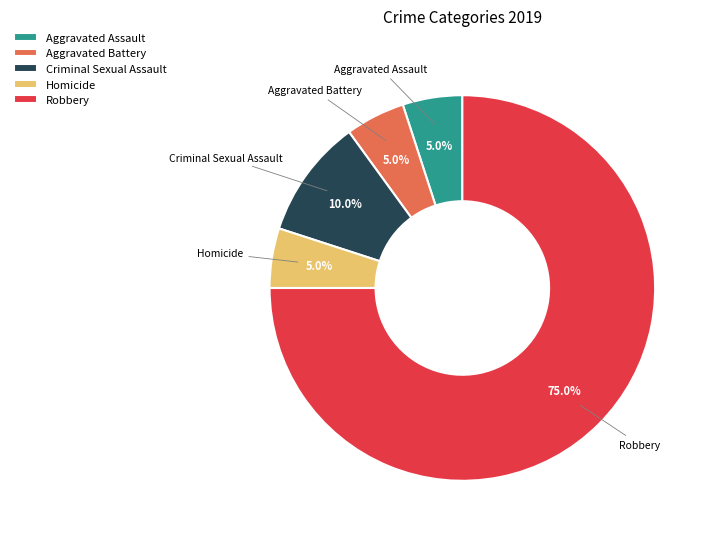

To the nearest percent, what percentage of the pie is Aggravated Assault?

5%